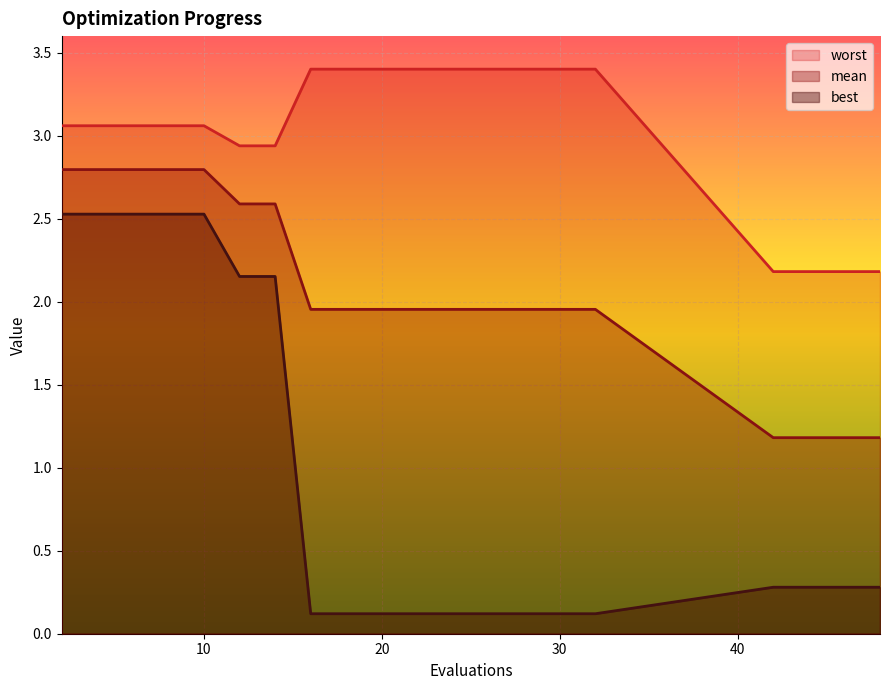

What is the total value across all series at 8?

8.4